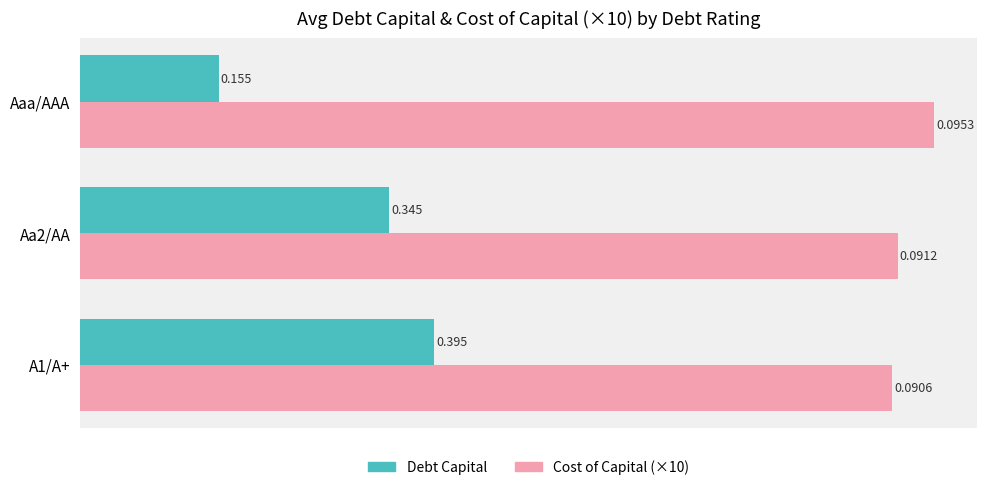

At which category does the chart reach its minimum across all series?

Aaa/AAA